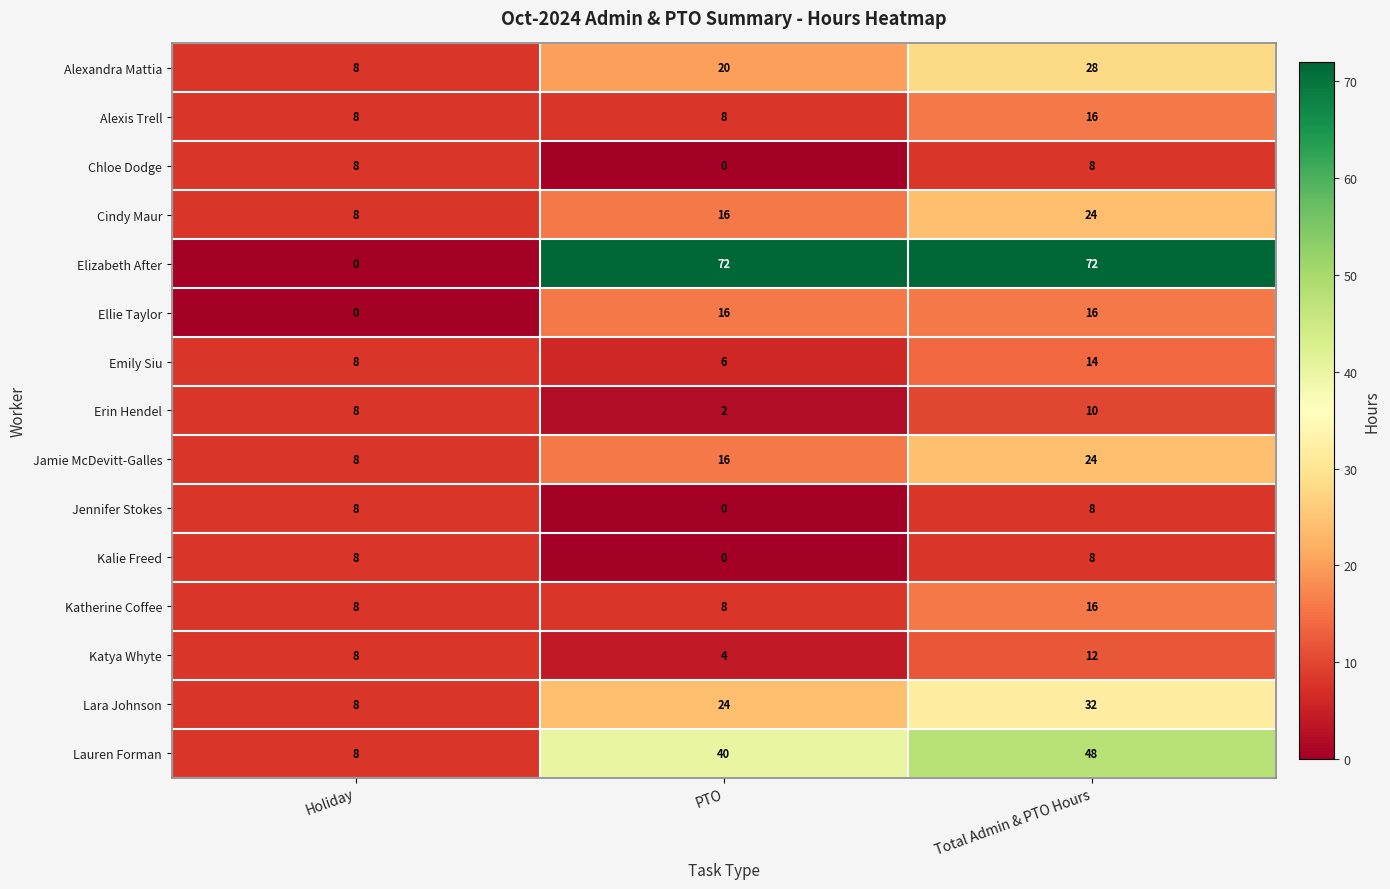

At which category is the sum across all series the highest?

Total Admin & PTO Hours